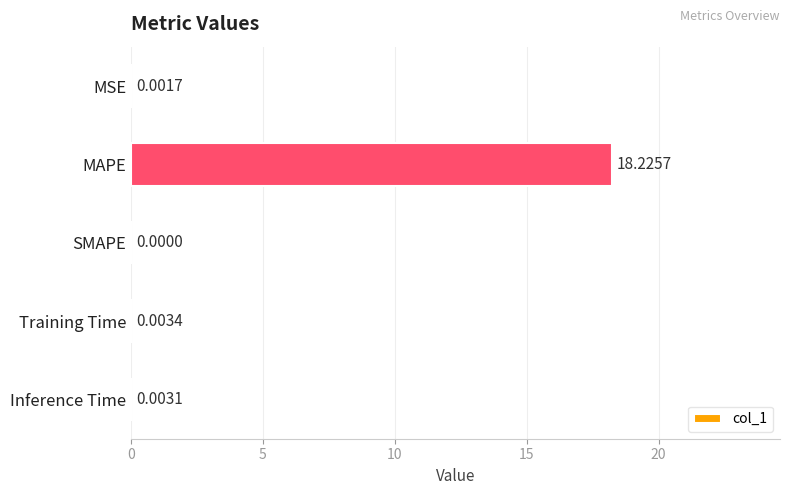

Between MSE and Inference Time, which is larger?

Inference Time